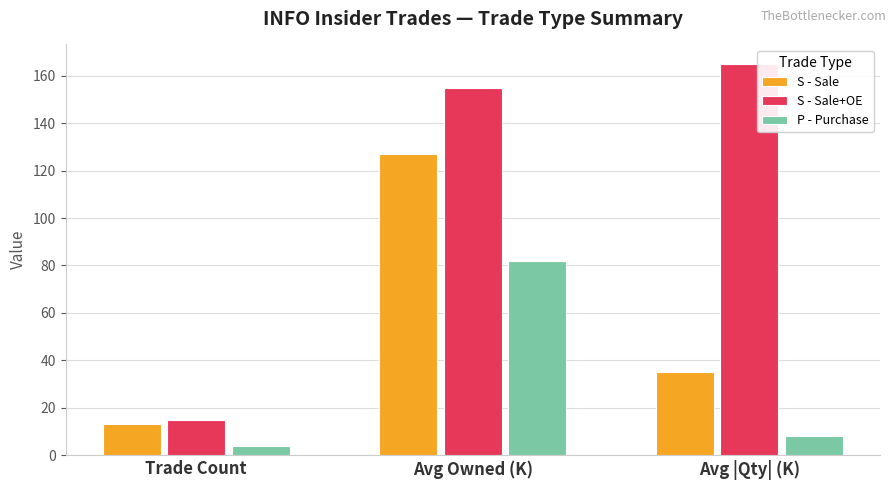

Reading right to left, list all the values displayed in this chart.

S - Sale: 35	127	13
S - Sale+OE: 165	155	15
P - Purchase: 8	82	4